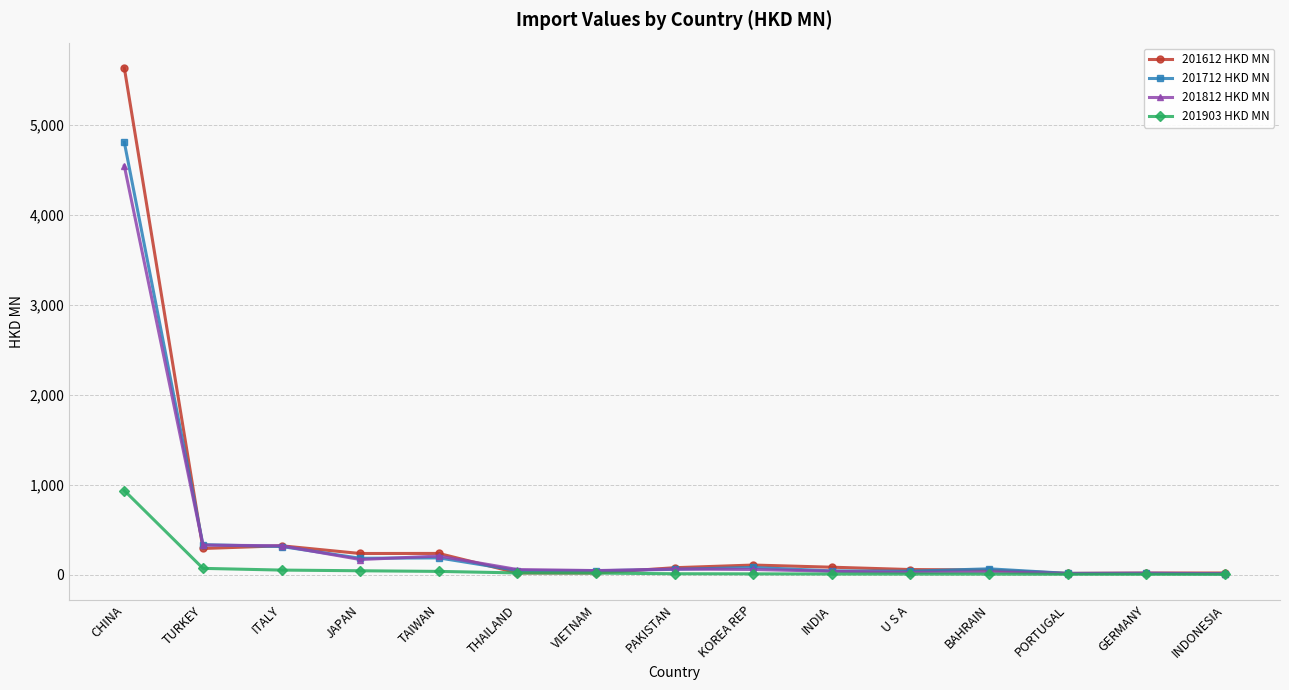

Between which two adjacent categories do 201612 HKD MN and 201812 HKD MN first intersect?

CHINA and TURKEY